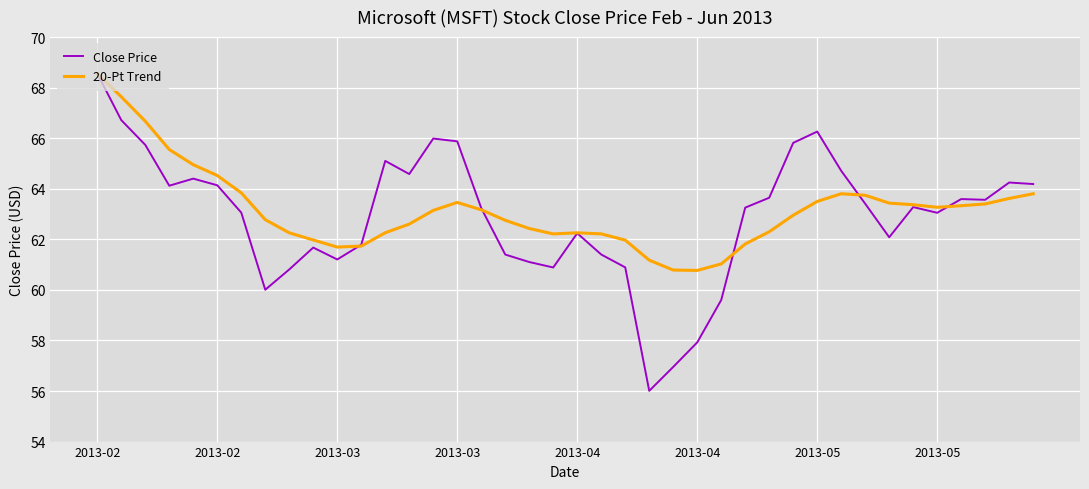

What is the smallest value displayed?

56.0